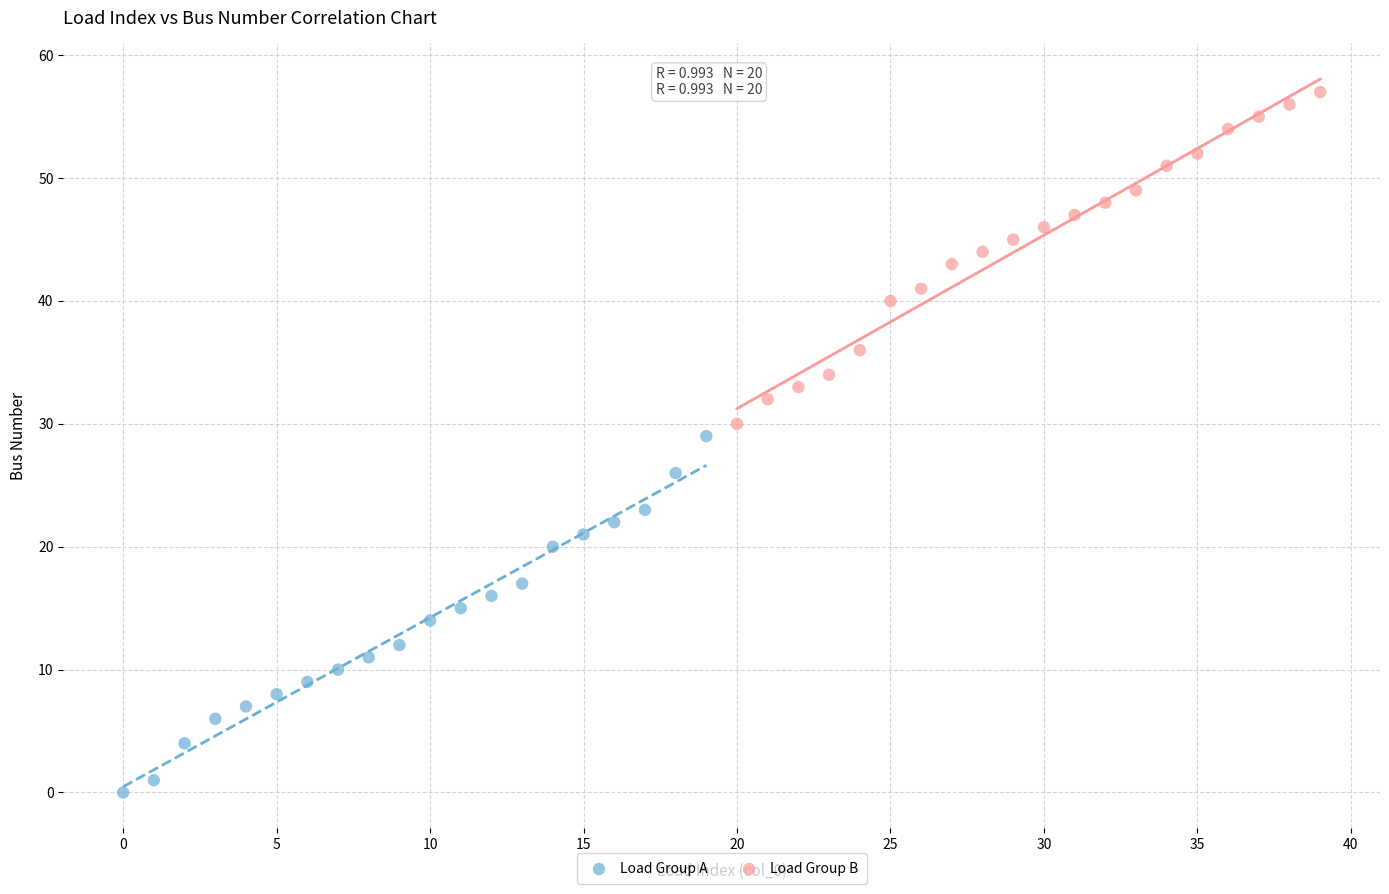

Which series has the largest Y range (max minus min)?

Load Group A